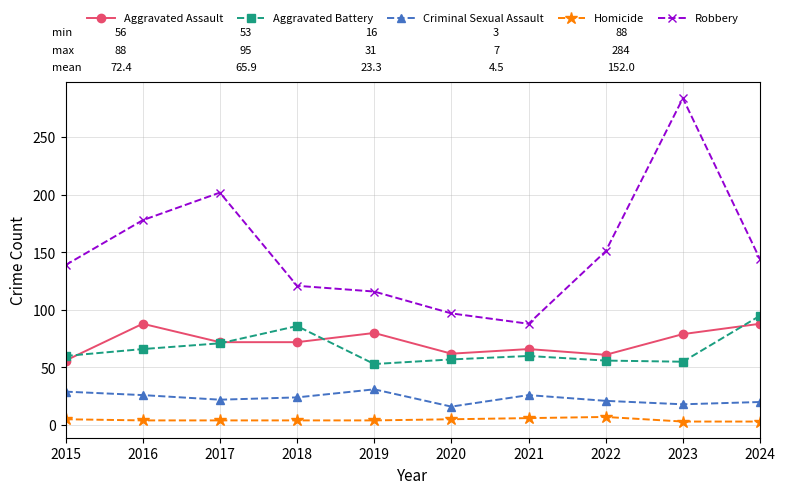

At which category is the sum across all series the highest?

2023